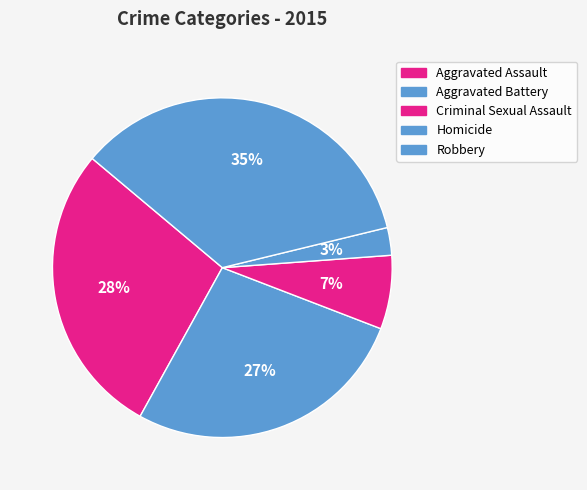

Count the number of slices in the pie.

5